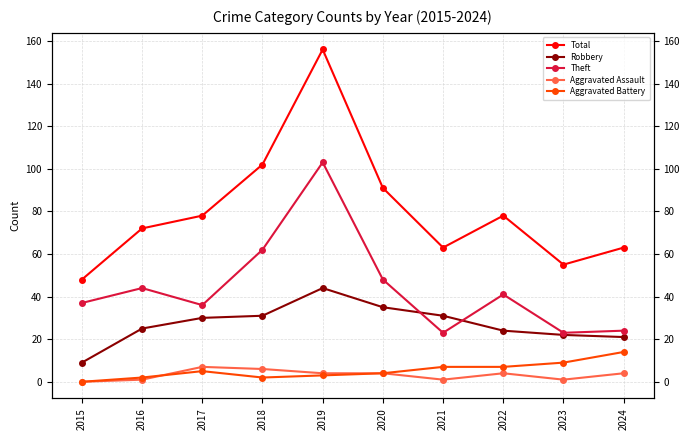

How many categories are shown in the chart?

10